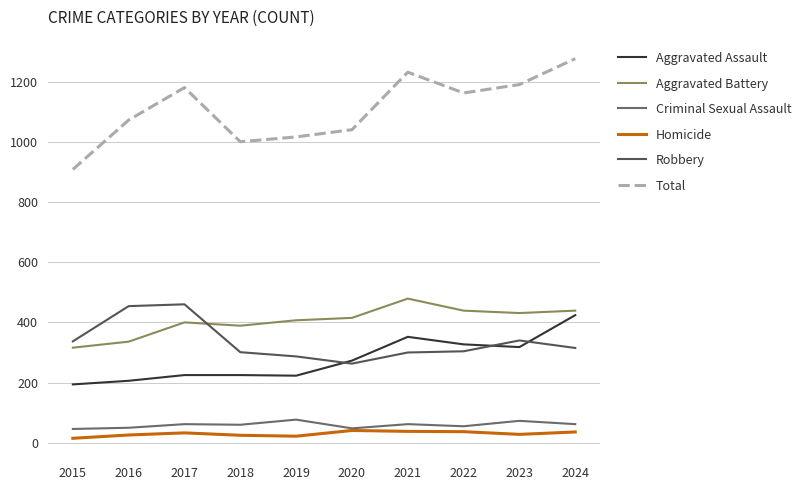

Which series changed the most between 2020 and 2021?

Total